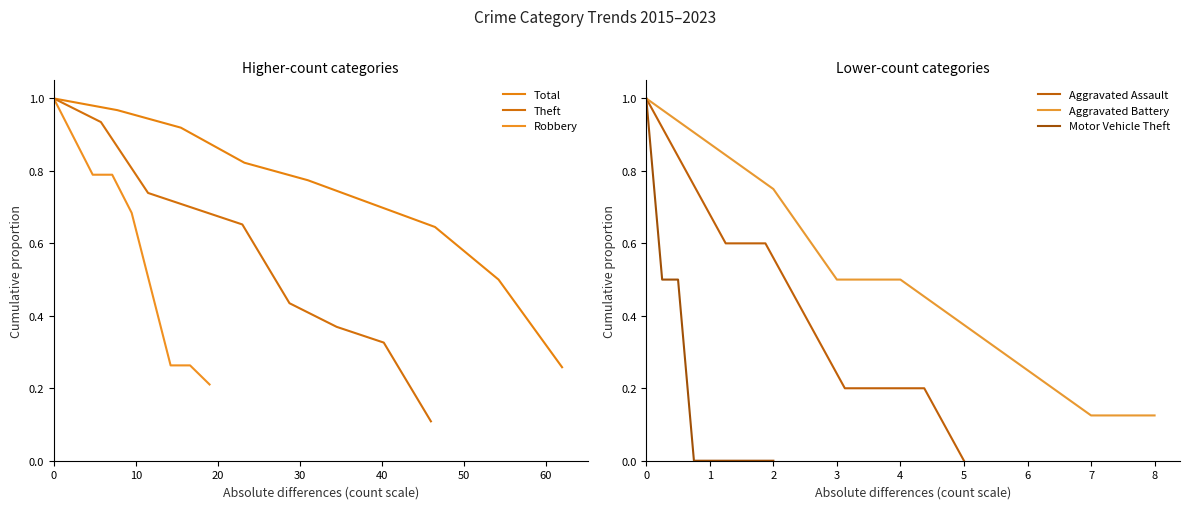

Is this an area chart (filled region under the line)?

No